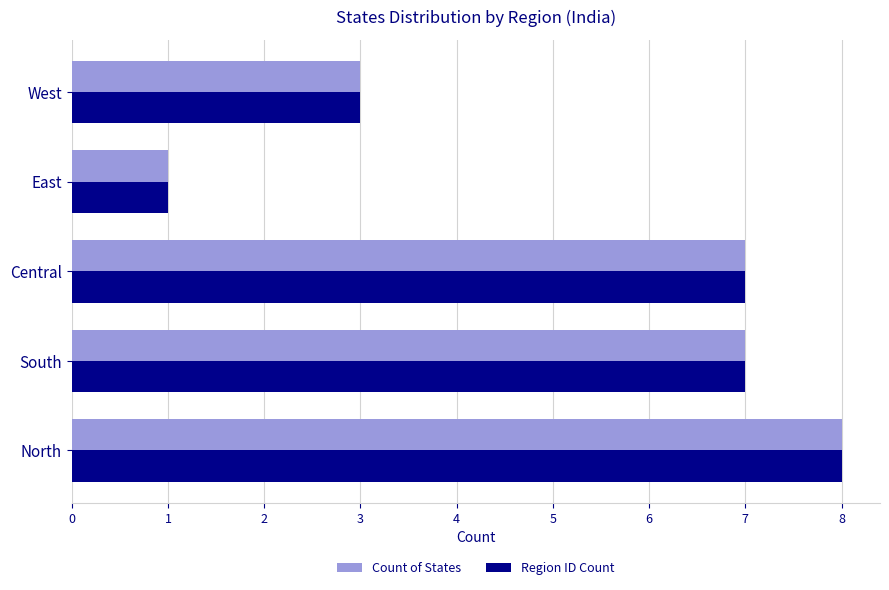

True or false: Region ID Count has a value of 1 at East.

True